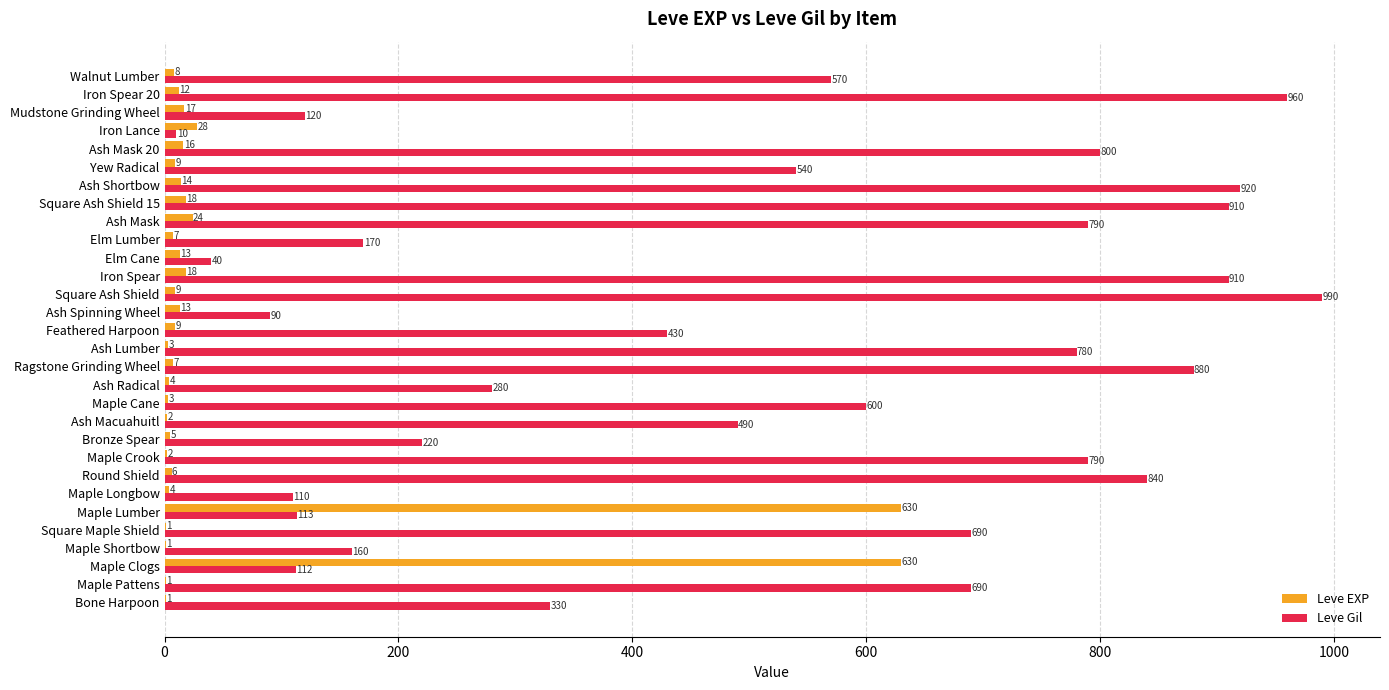

What is the sum of all Leve EXP values?

1515